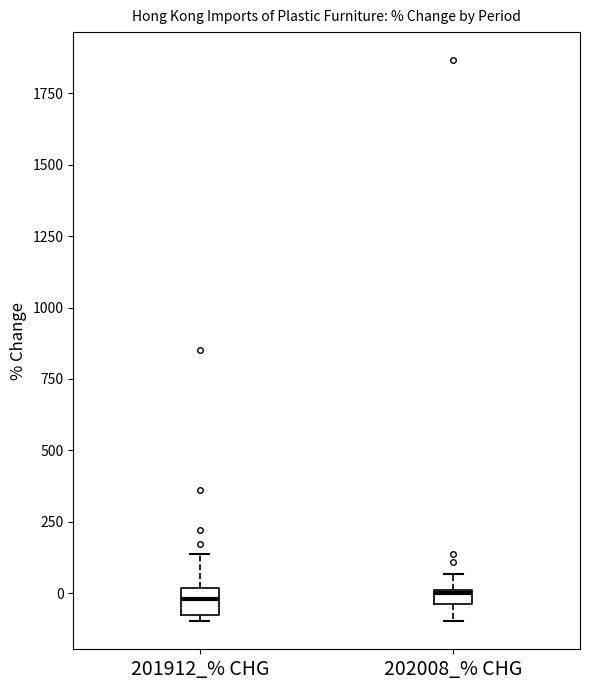

Where does the upper whisker of the box for 201912_% CHG end on the y-axis? The values are not printed on the chart, so give them approximately, as read against the axis.

150